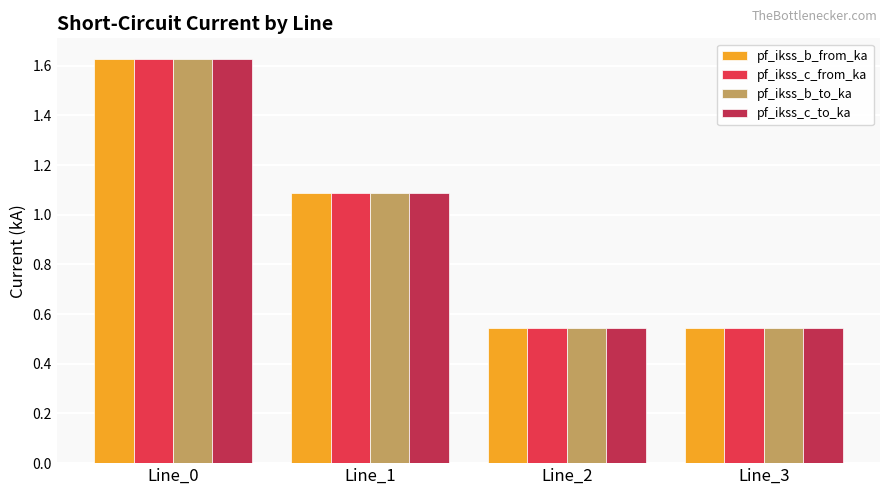

What is the total value across all series at Line_1?

4.3